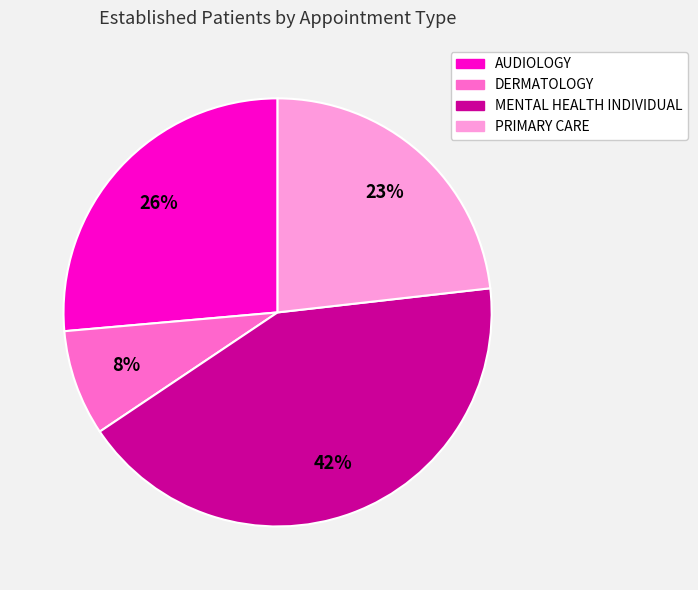

Is it true that PRIMARY CARE is 23% of the pie?

True